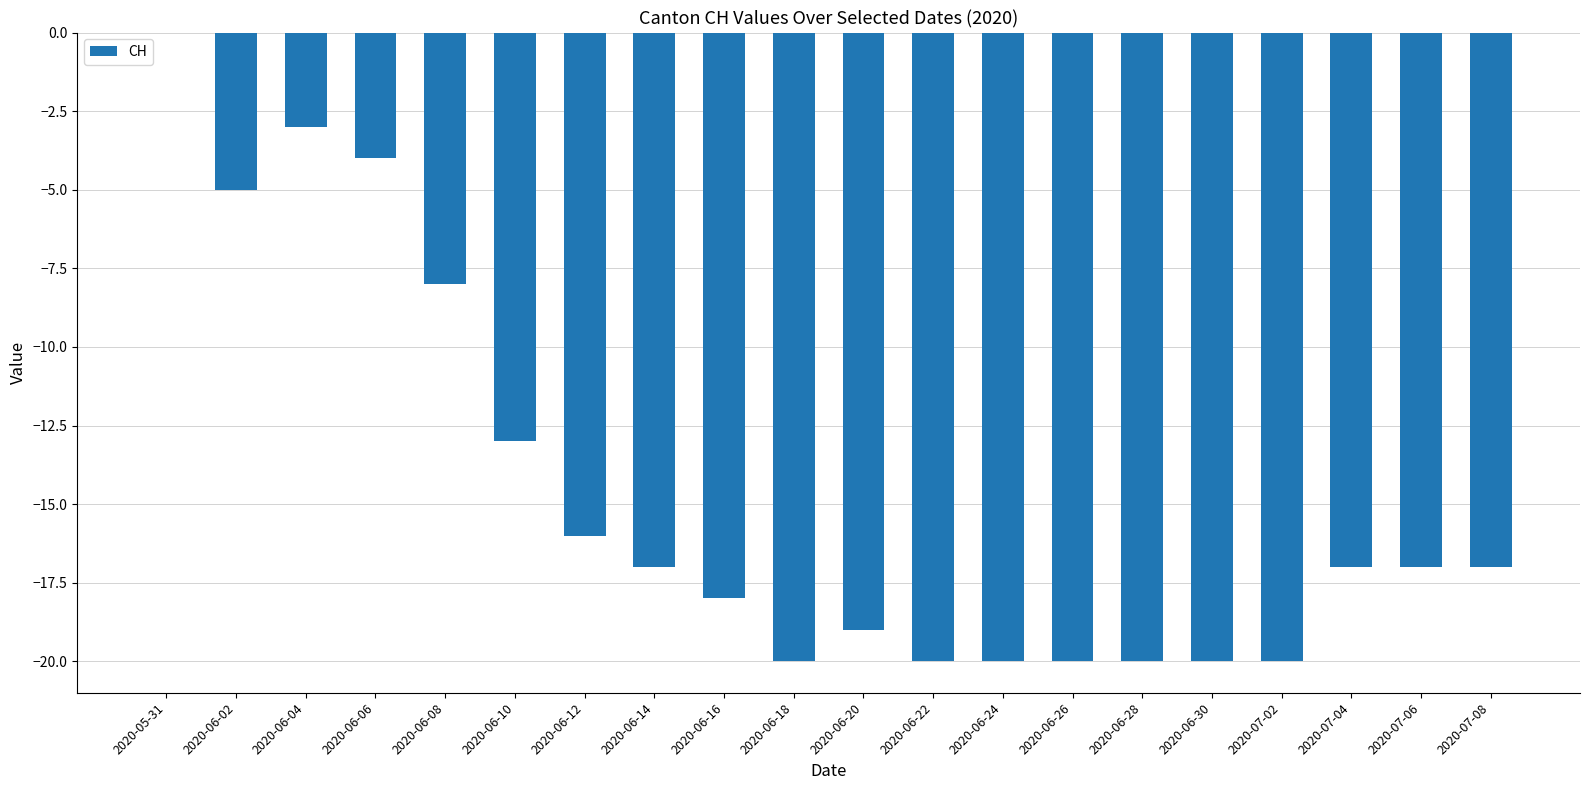

How many categories are shown in the chart?

20